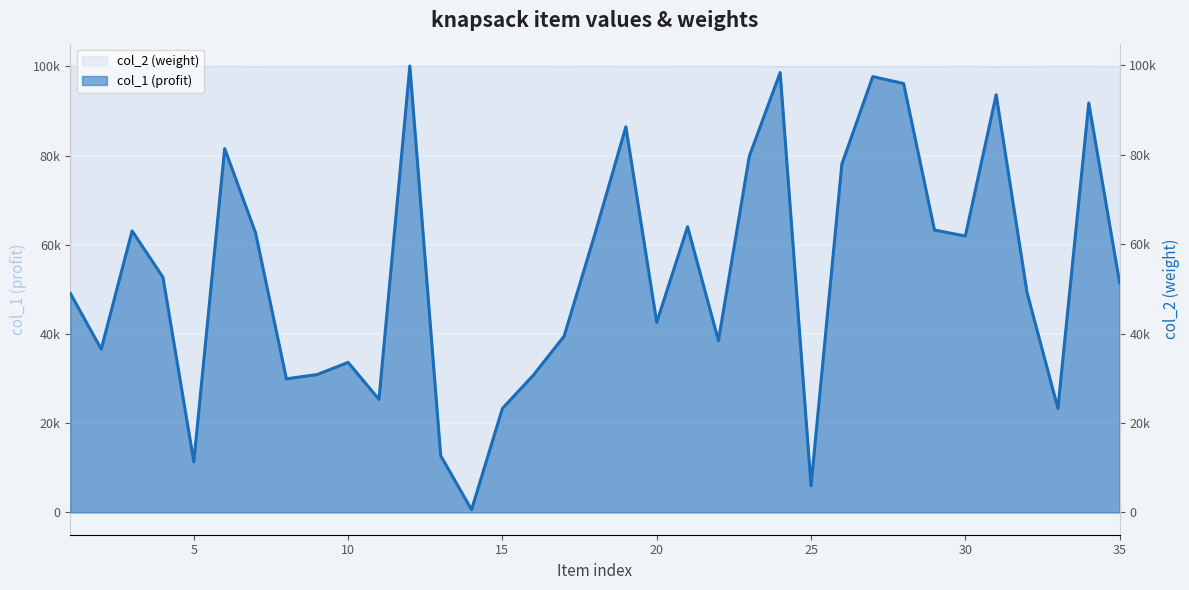

Reading left to right, extract all data points from this chart.

col_1: 1=48985	2=36519	3=62968	4=52597	5=11303	6=81378	7=62545	8=29879	9=30840	10=33548	11=25280	12=99851	13=12692	14=607	15=23250	16=30678	17=39427	18=62333	19=86248	20=42516	21=63894	22=38435	23=79664	24=98378	25=5966	26=77915	27=97471	28=95937	29=63151	30=61821	31=93417	32=49166	33=23268	34=91573	35=51328
col_2: 1=100097	2=100044	3=100100	4=100024	5=100006	6=100090	7=100021	8=100053	9=100042	10=100052	11=100051	12=100080	13=100071	14=100061	15=100079	16=100071	17=100054	18=100079	19=100055	20=100055	21=100065	22=100068	23=100082	24=100036	25=100010	26=100031	27=100013	28=100066	29=100009	30=100088	31=100000	32=100026	33=100077	34=100070	35=100028